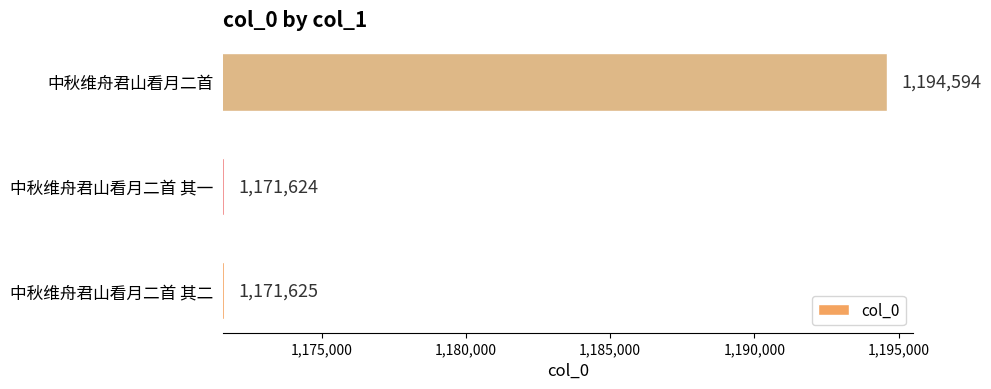

What is the sum of the values at 中秋维舟君山看月二首 其二 and 中秋维舟君山看月二首 其一?

2343249